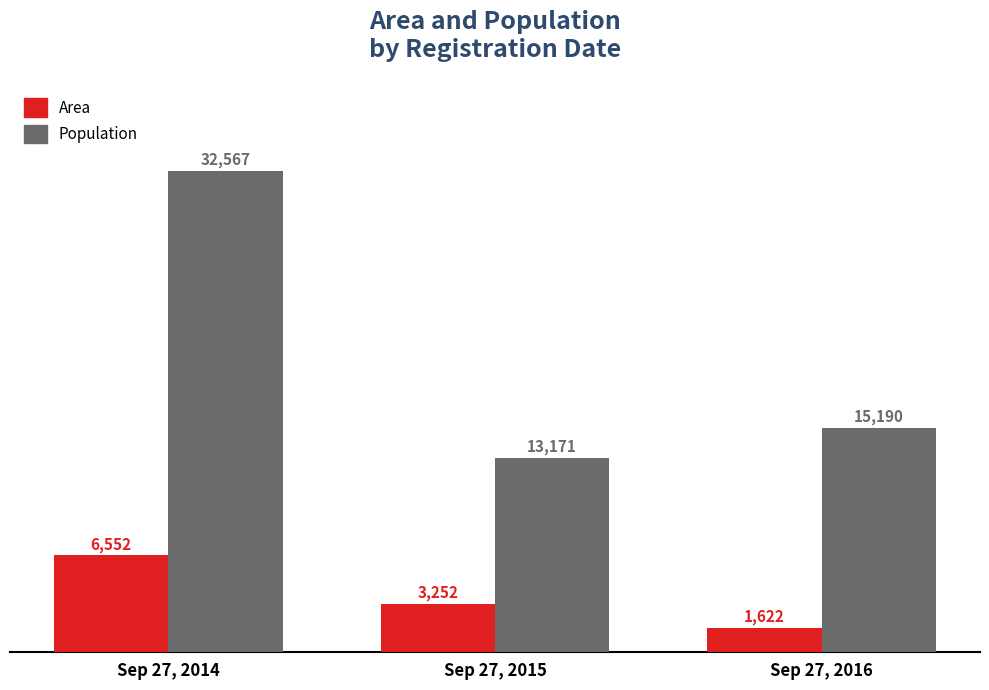

Reading right to left, extract all data points from this chart.

Area: 1622	3252	6552
Population: 15190	13171	32567